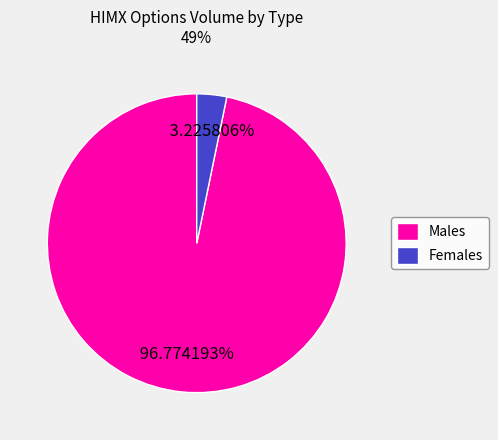

Which slice is the largest?

Males